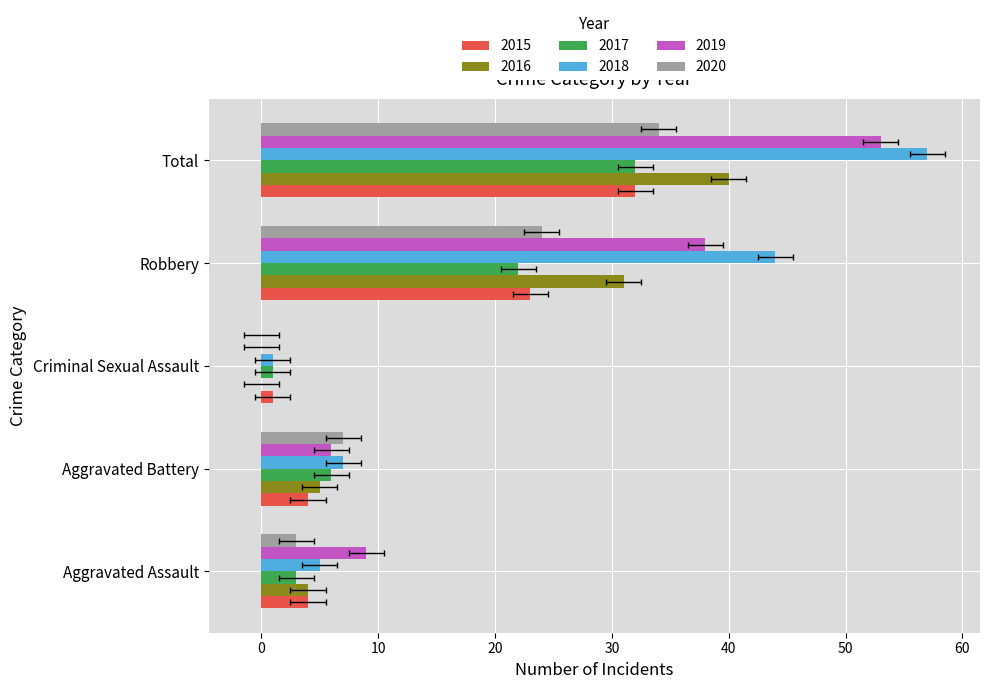

The value of 2020 at Robbery is 24. True or false?

True